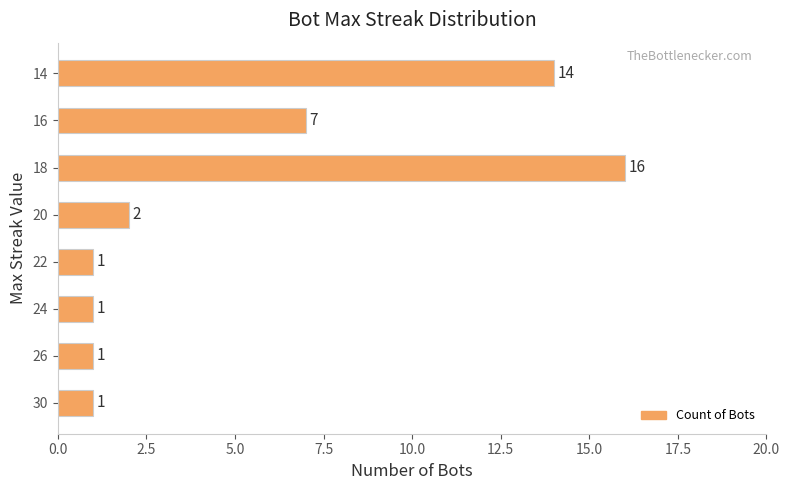

How many data points does each series have?

8